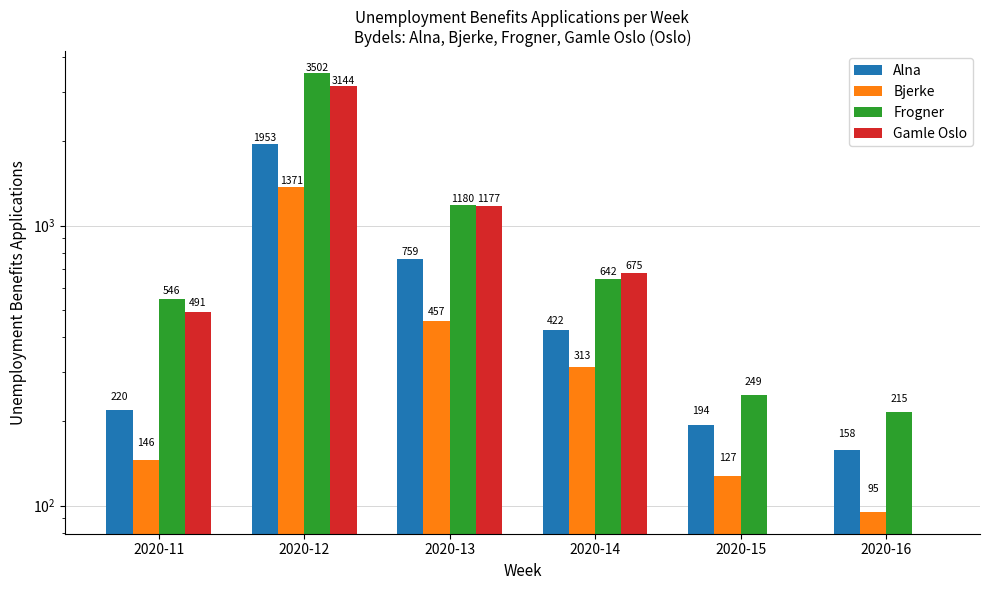

What is the lowest value of the Frogner series?

215